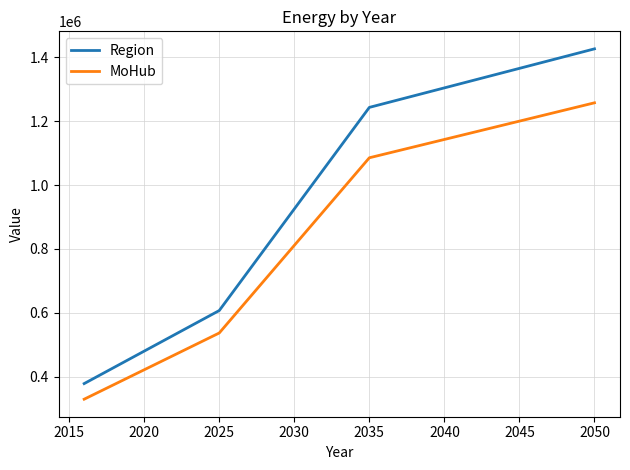

True or false: MoHub and Region cross at least once.

False